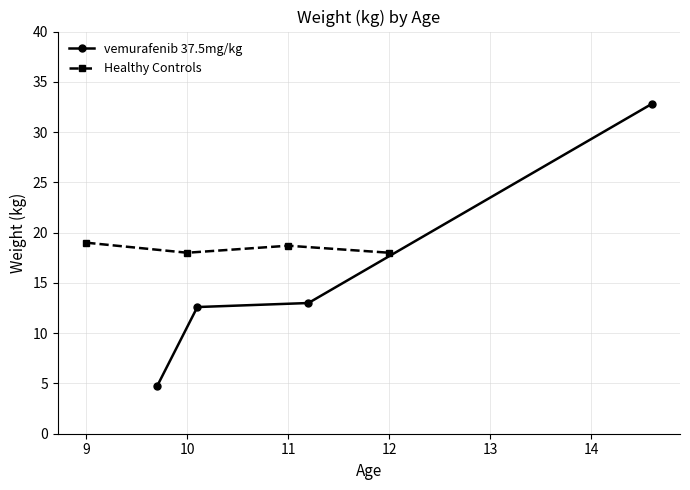

What is the minimum value for vemurafenib 37.5mg/kg?

4.7